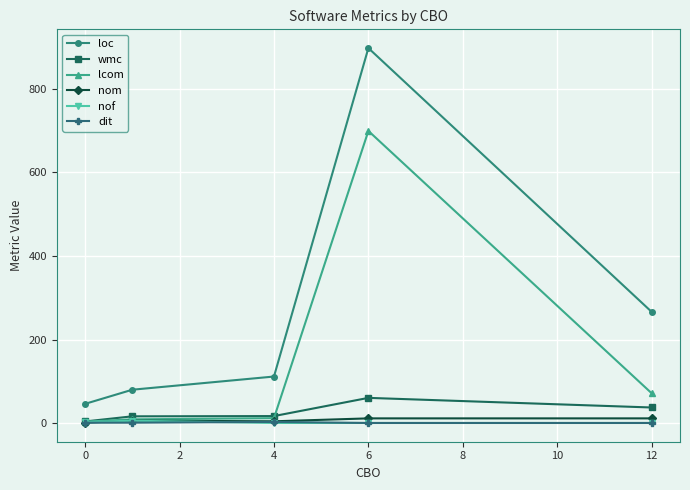

Which series has the largest range (max minus min)?

loc